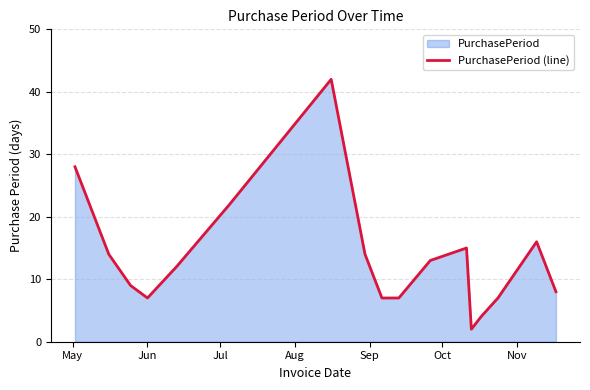

What is the greatest value displayed?

42